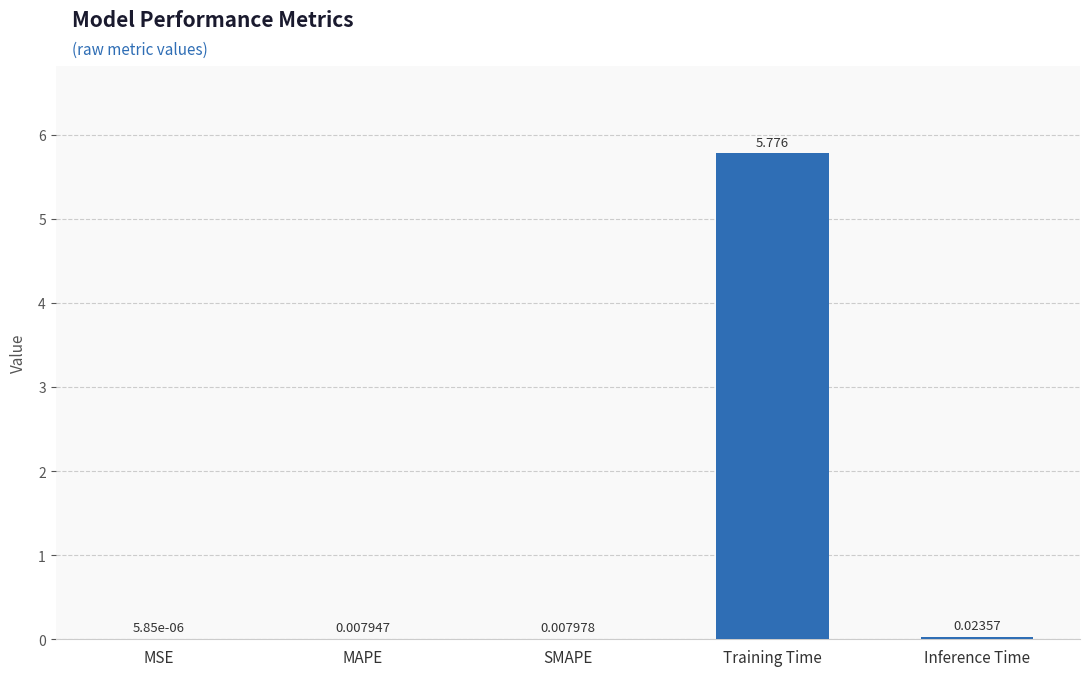

True or false: the data shows 5.8 at Training Time.

True